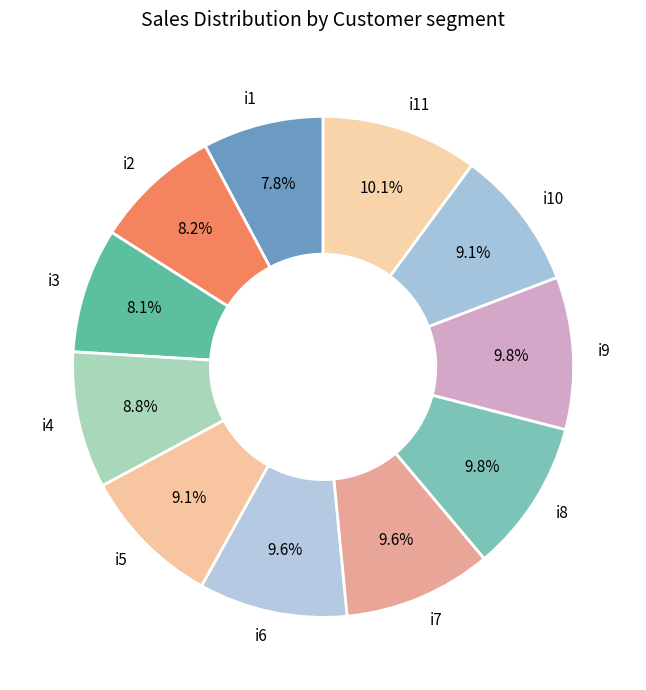

To the nearest percent, what is the difference between the largest and smallest slice percentages?

2%